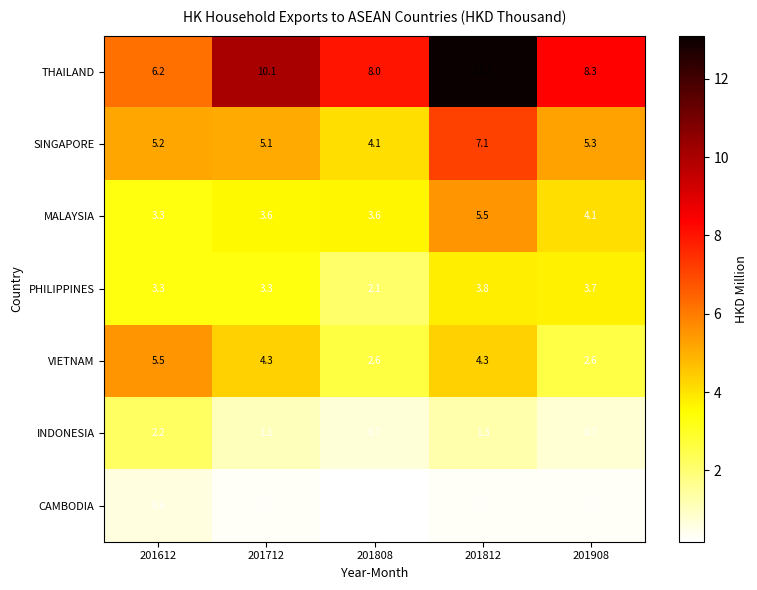

At how many categories does at least one series exceed 10?

2